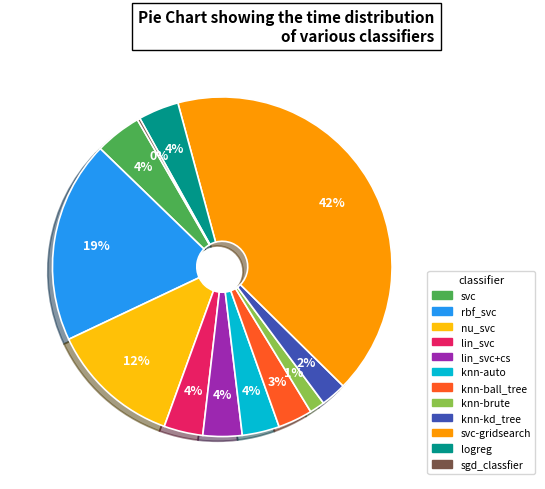

To the nearest percent, what is the average slice percentage?

8%